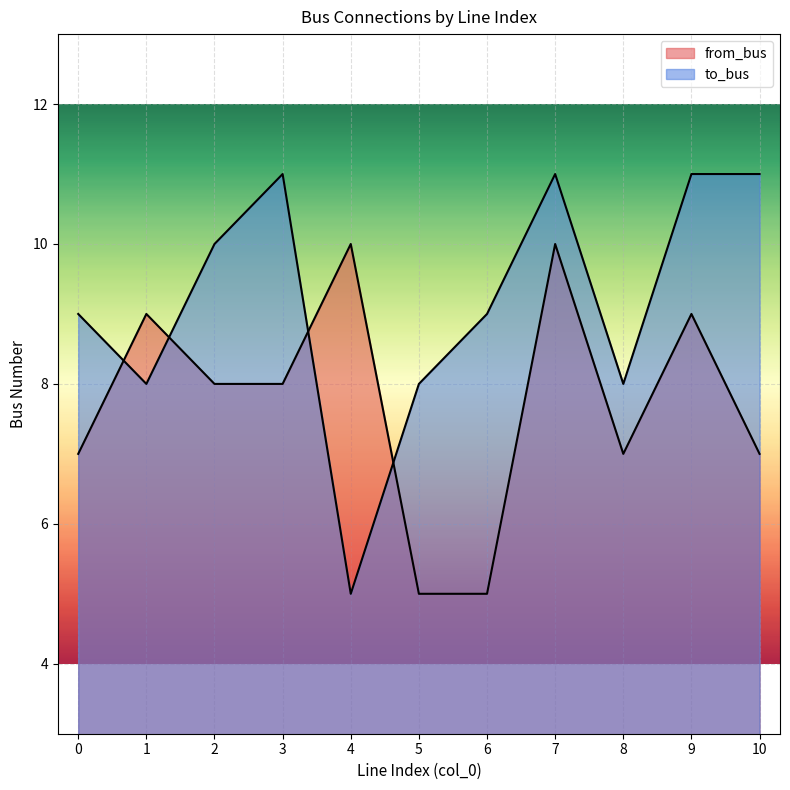

List the series in order of their overall mean, highest first.

to_bus, from_bus